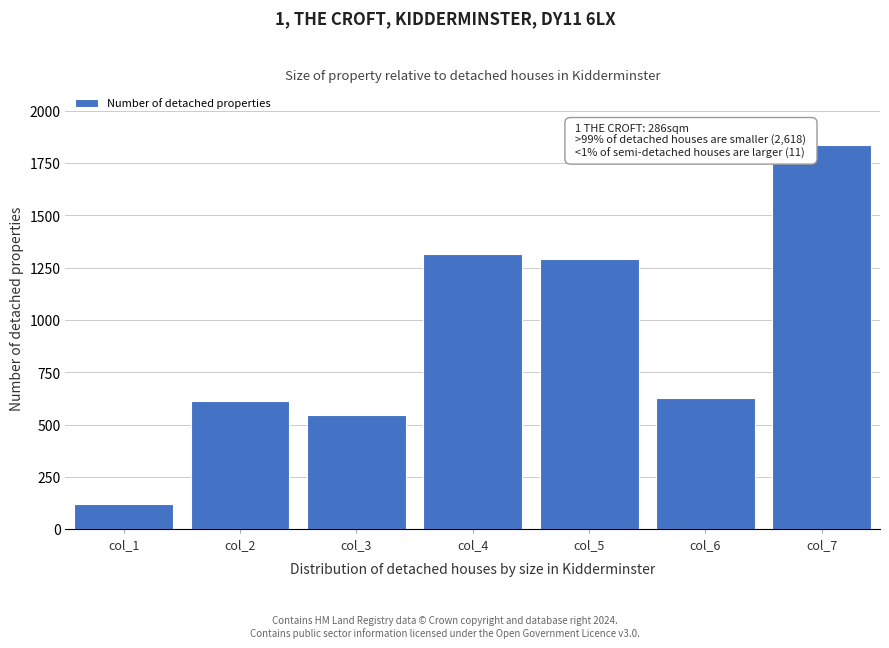

Reading left to right, extract all data points from this chart.

col_1=118	col_2=613	col_3=547	col_4=1318	col_5=1290	col_6=626	col_7=1836